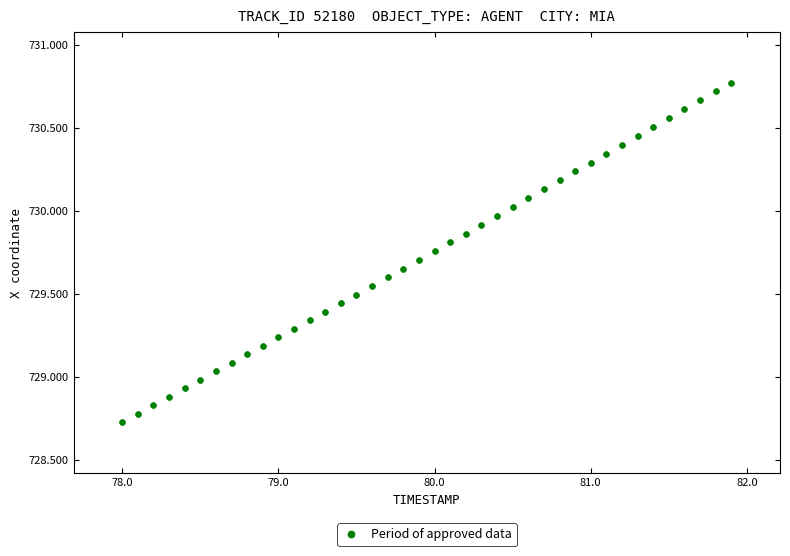

What is the range of X values (max minus min)?

3.9